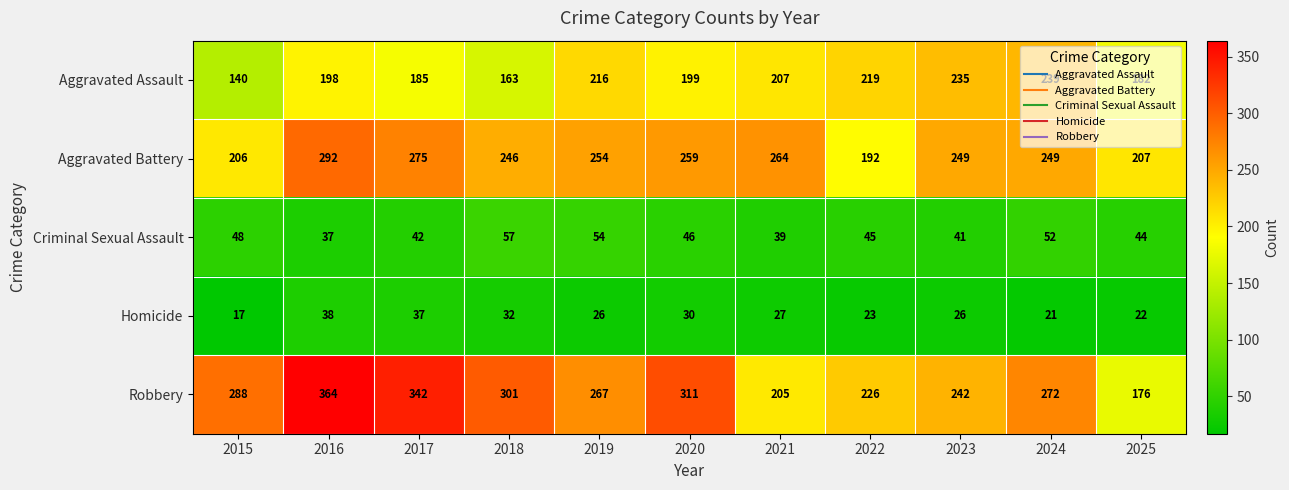

What is the difference between the highest and lowest values at 2023?

223